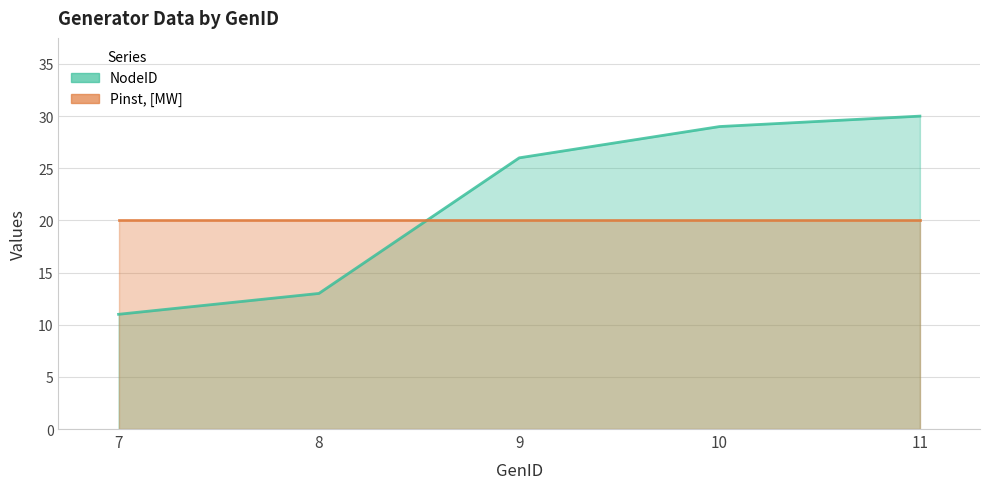

Reading left to right, extract all data points from this chart.

7=11	8=13	9=26	10=29	11=30